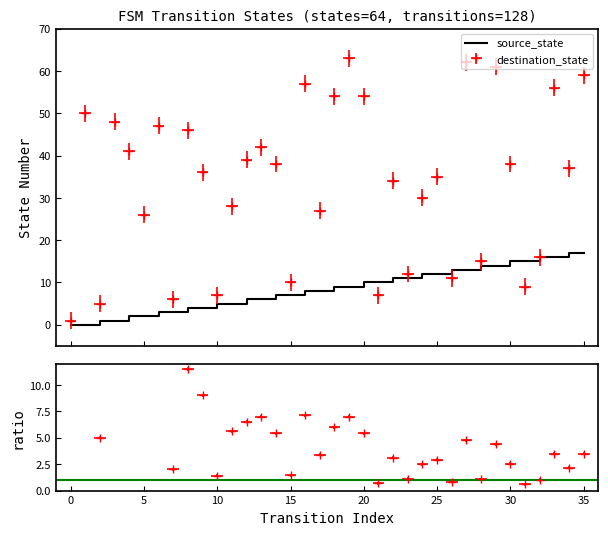

What is the difference between the highest and lowest values at 8?

42